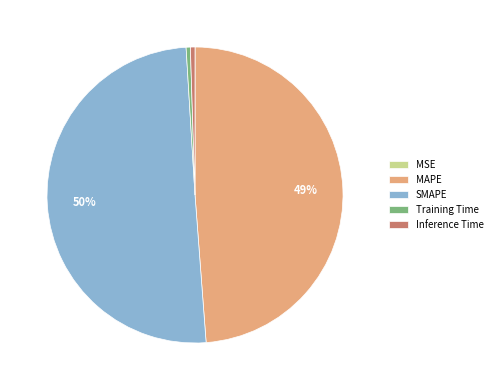

To the nearest percent, what percentage of the pie is Inference Time?

1%